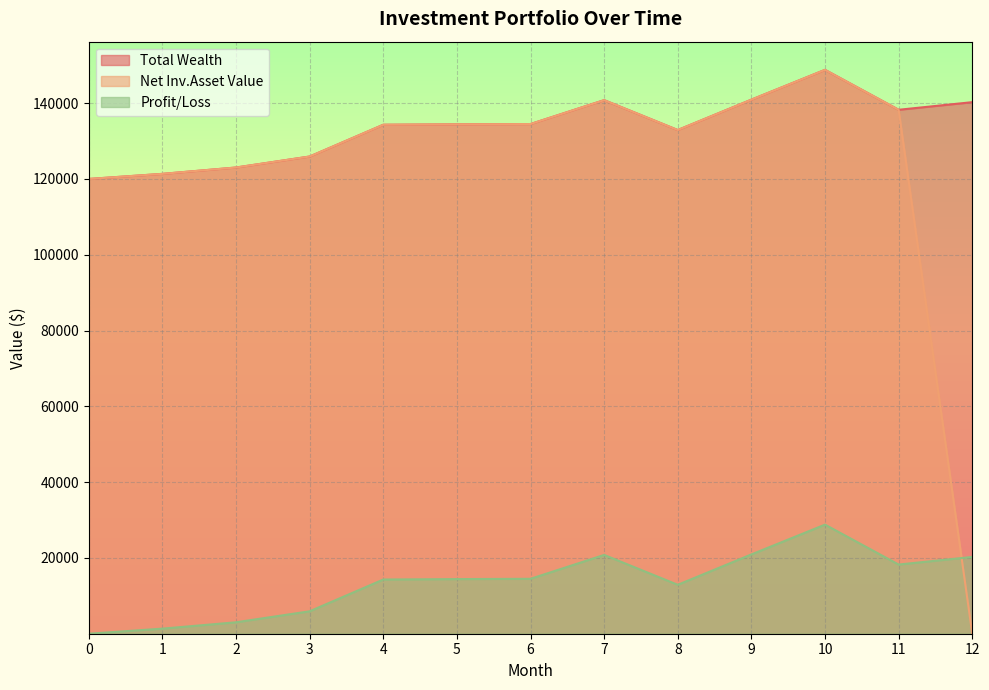

What is the spread (max minus min) of values at 7?

120000.0